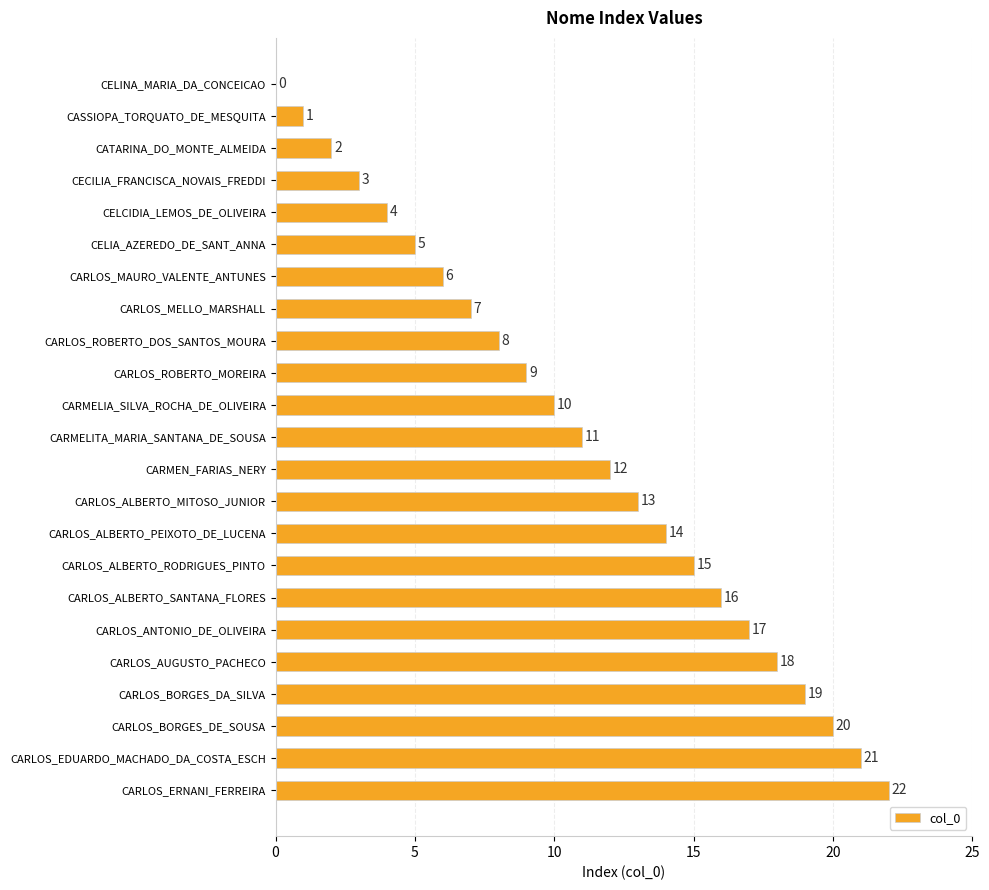

What is the sum of all values?

253